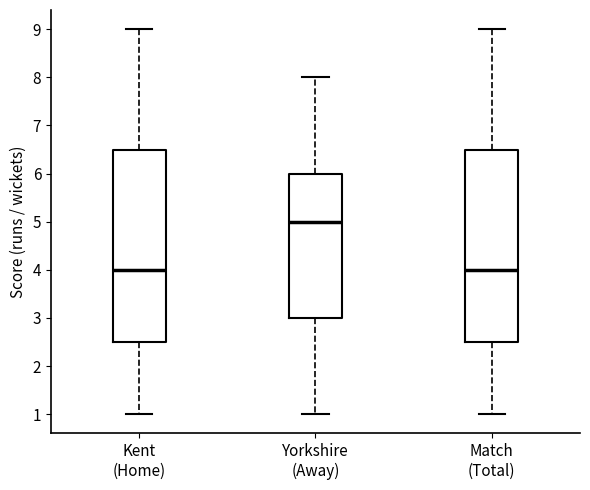

Where does the lower whisker of the box for Yorkshire (Away) end on the y-axis? The values are not printed on the chart, so give them approximately, as read against the axis.

1.0